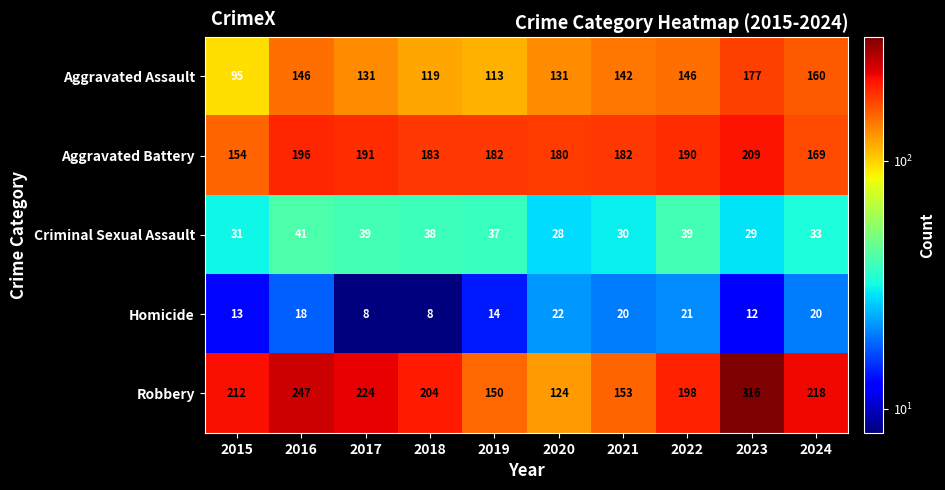

At which label is Homicide closest to 15?

2019